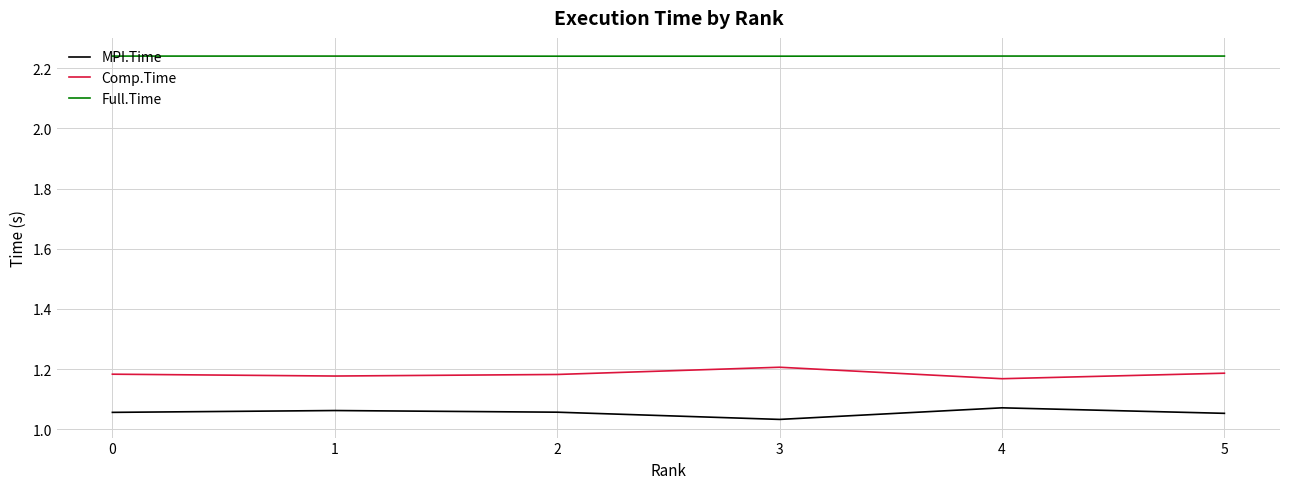

True or false: Comp.Time has a value of 1.2 at 4.

True